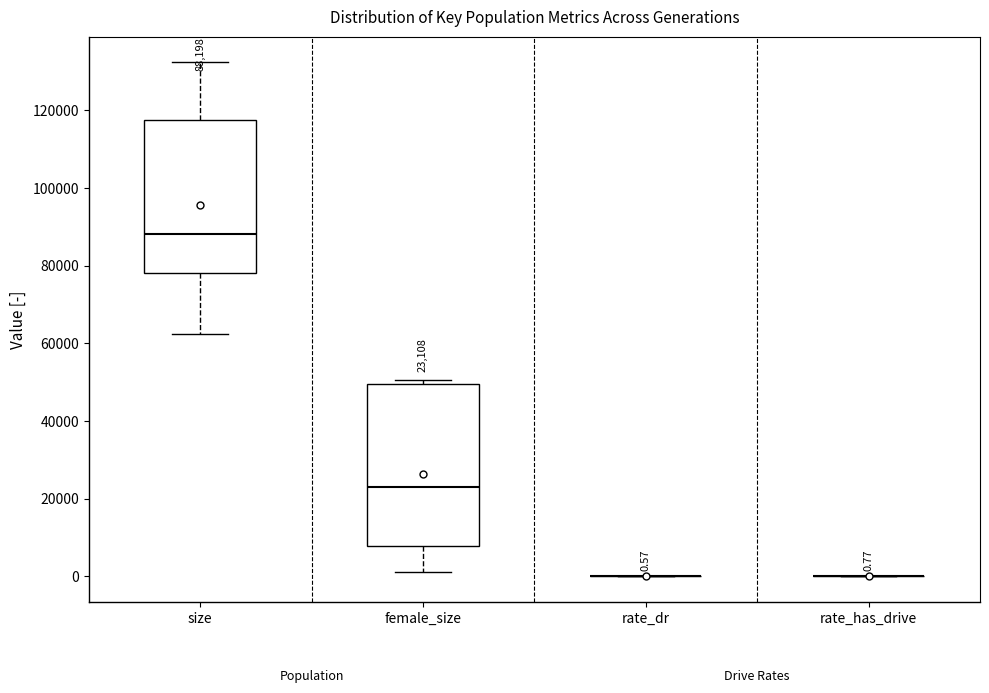

Which box is the tallest, from its lower edge to its upper edge?

female_size